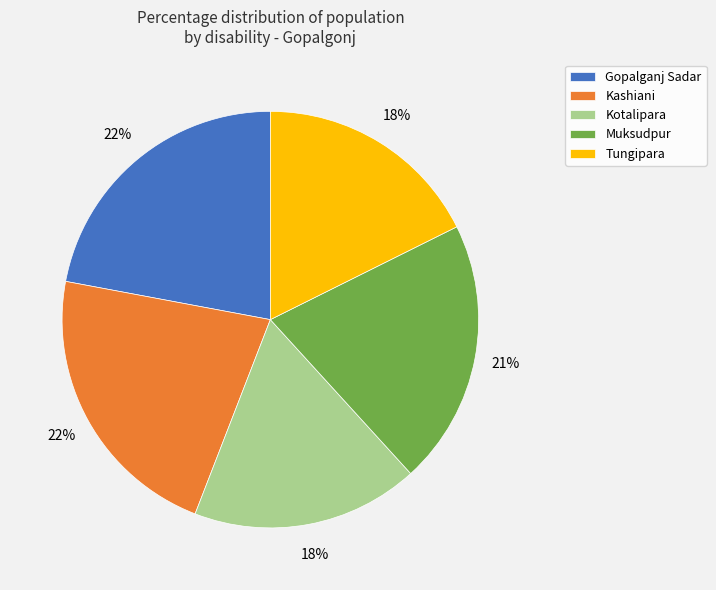

Does Tungipara represent more than half of the total?

No